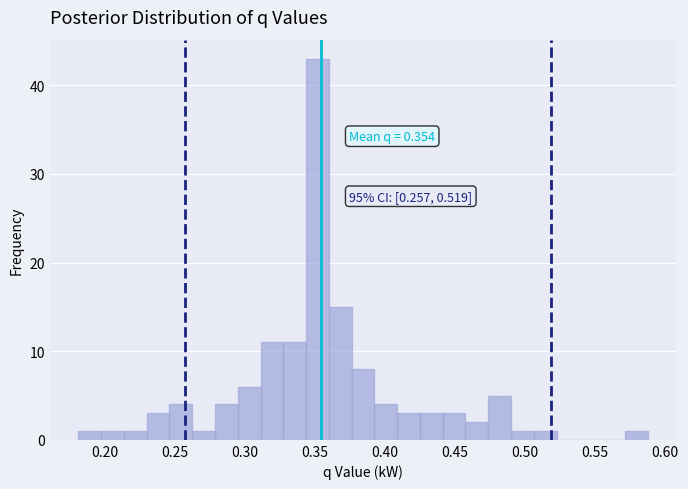

Around what value on the x-axis is the tallest bar? Give the approximate position of its centre, as read against the axis.

0.350